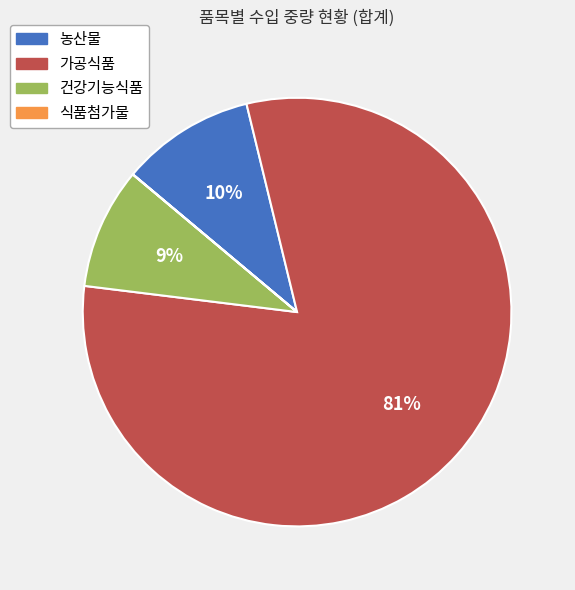

Is it true that 농산물 is 10% of the pie?

True